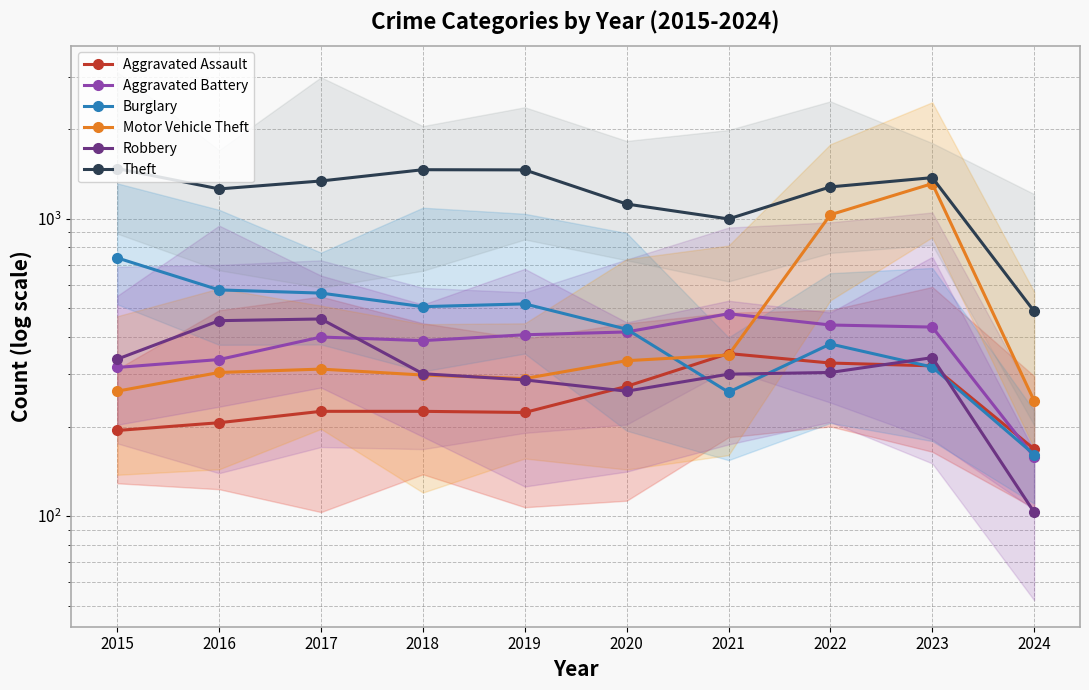

What is the total value across all series at 2021?

2738